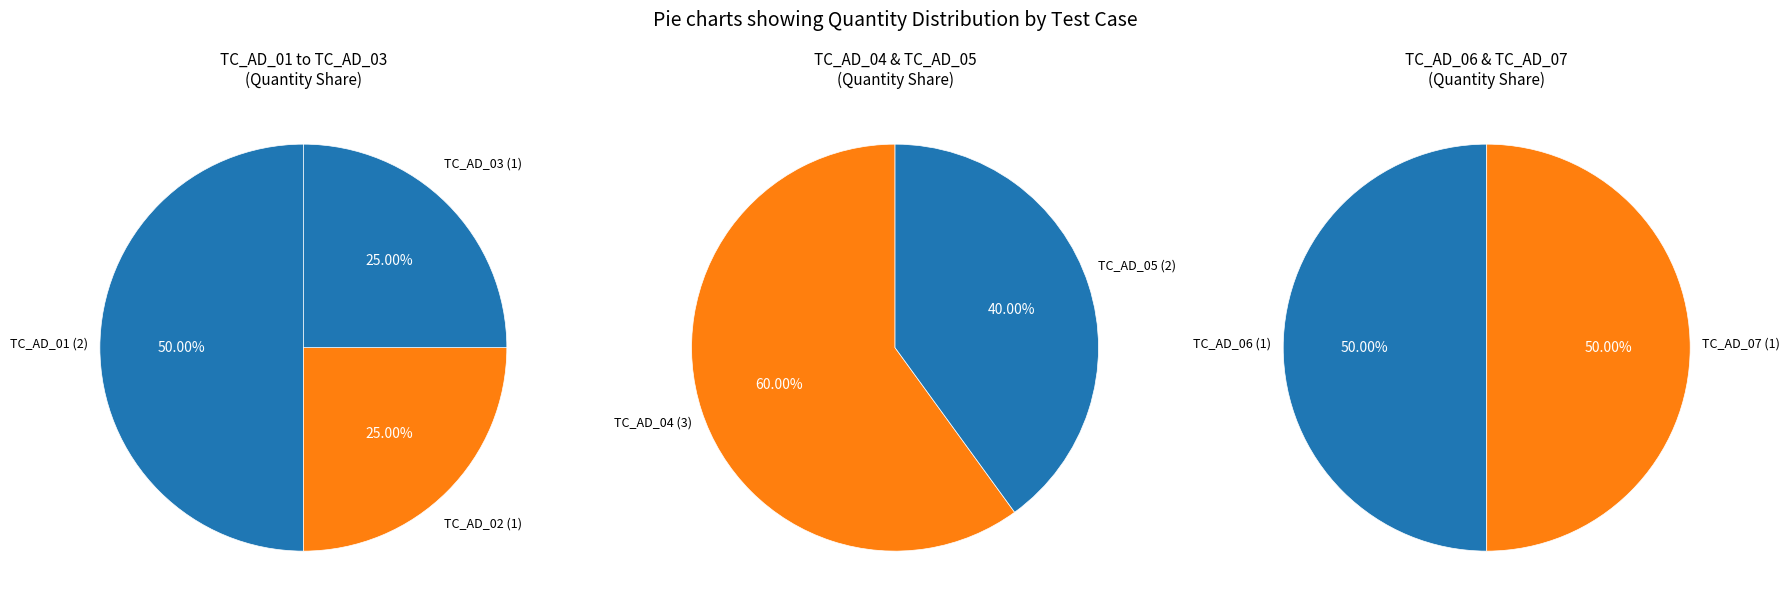

Rank the categories by value from lowest to highest.

TC_AD_02, TC_AD_03, TC_AD_06, TC_AD_07, TC_AD_01, TC_AD_05, TC_AD_04